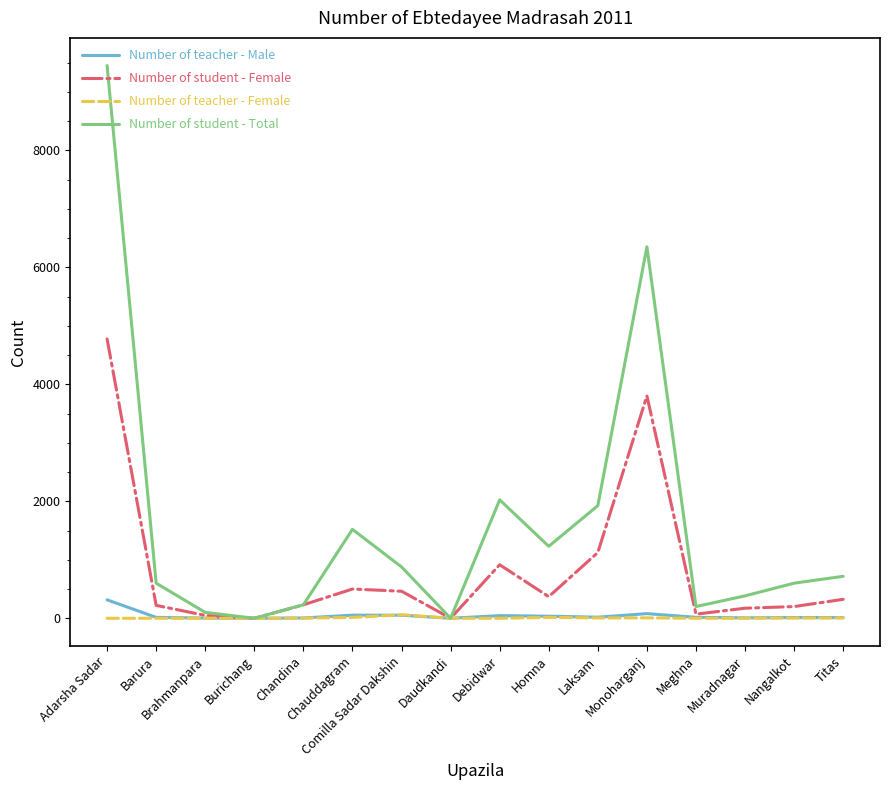

What is the maximum value shown in the chart?

9450